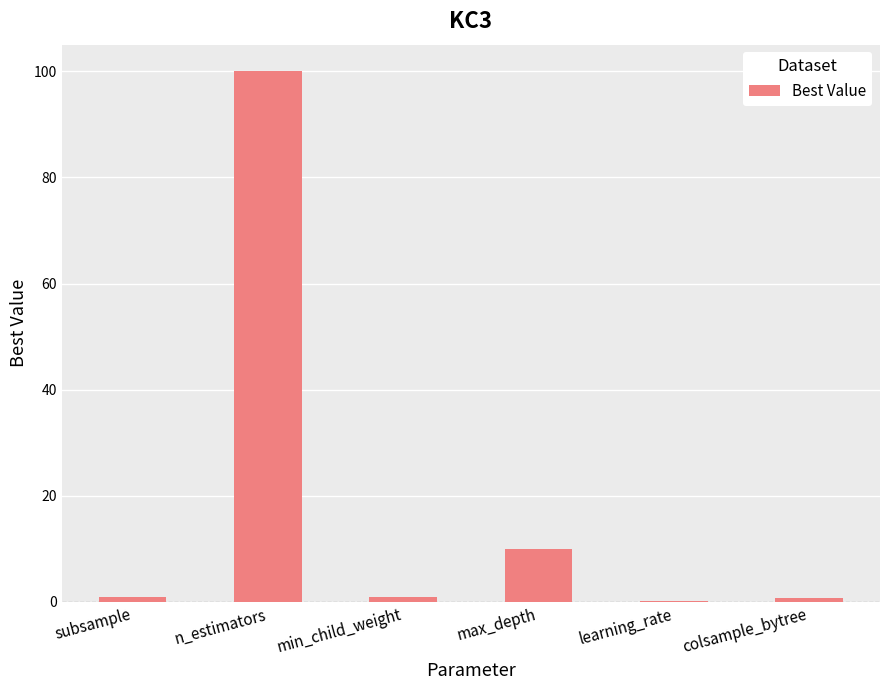

What is the change in value from n_estimators to max_depth?

-90.0